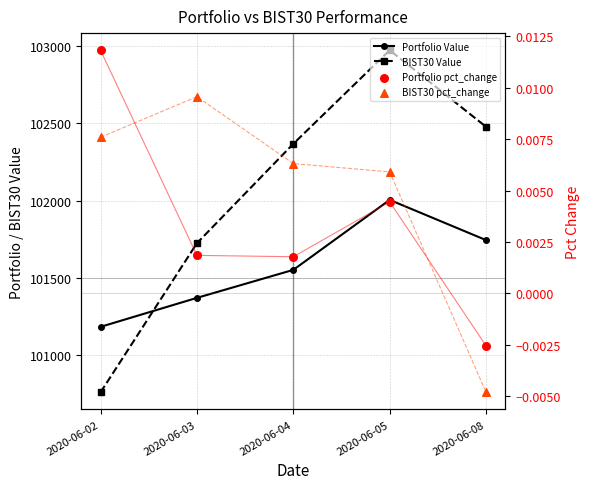

Which series has the widest spread of Y values?

BIST30 Value